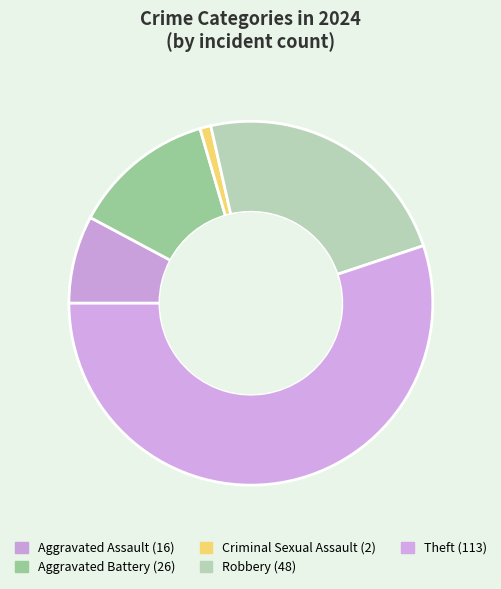

True or false: Criminal Sexual Assault accounts for 1% of the total.

True